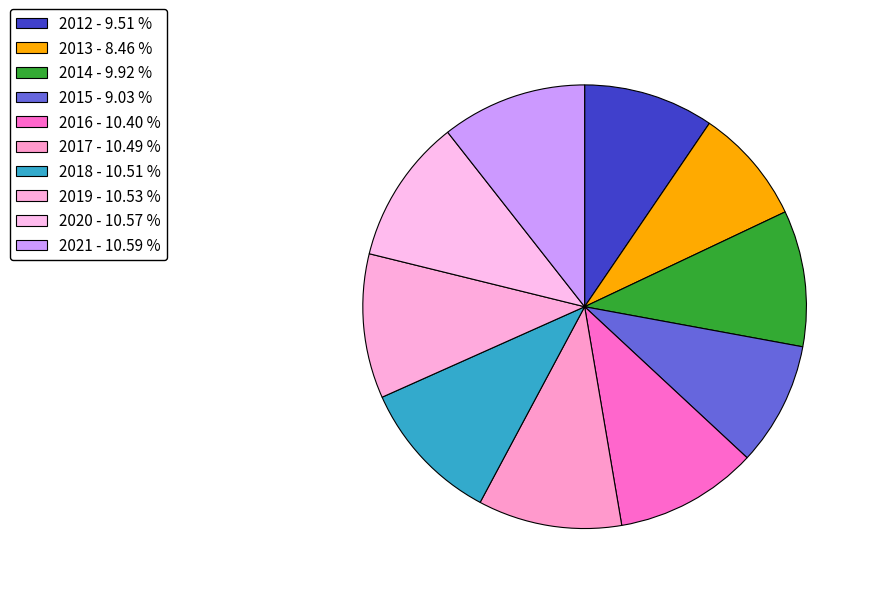

What is the largest slice in the pie chart?

2021